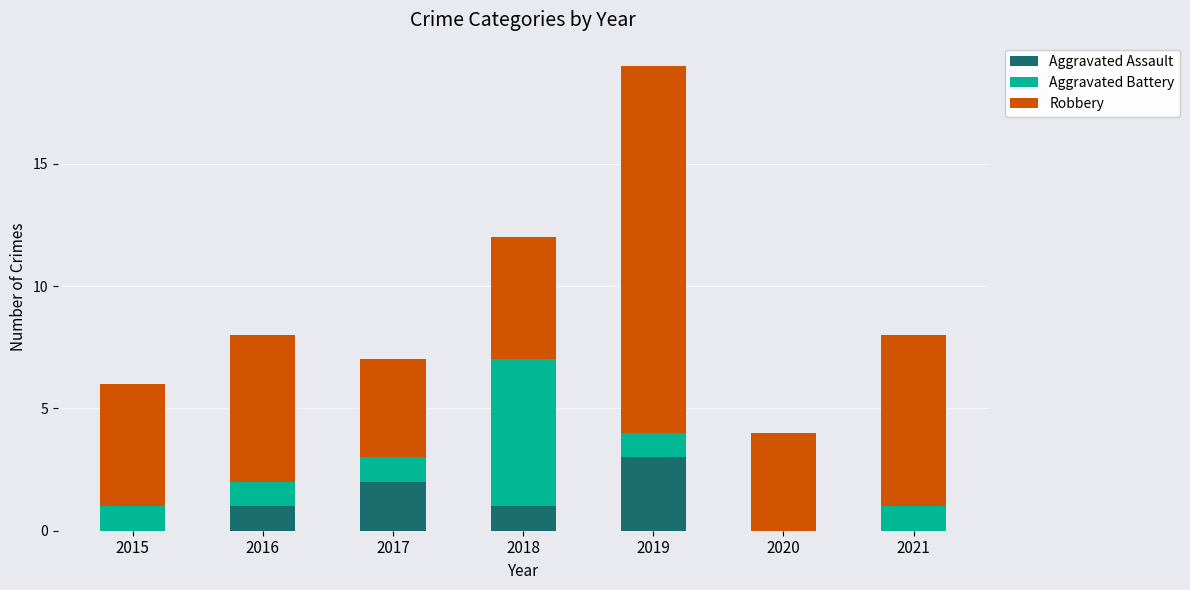

Does the chart contain stacked bars?

Yes